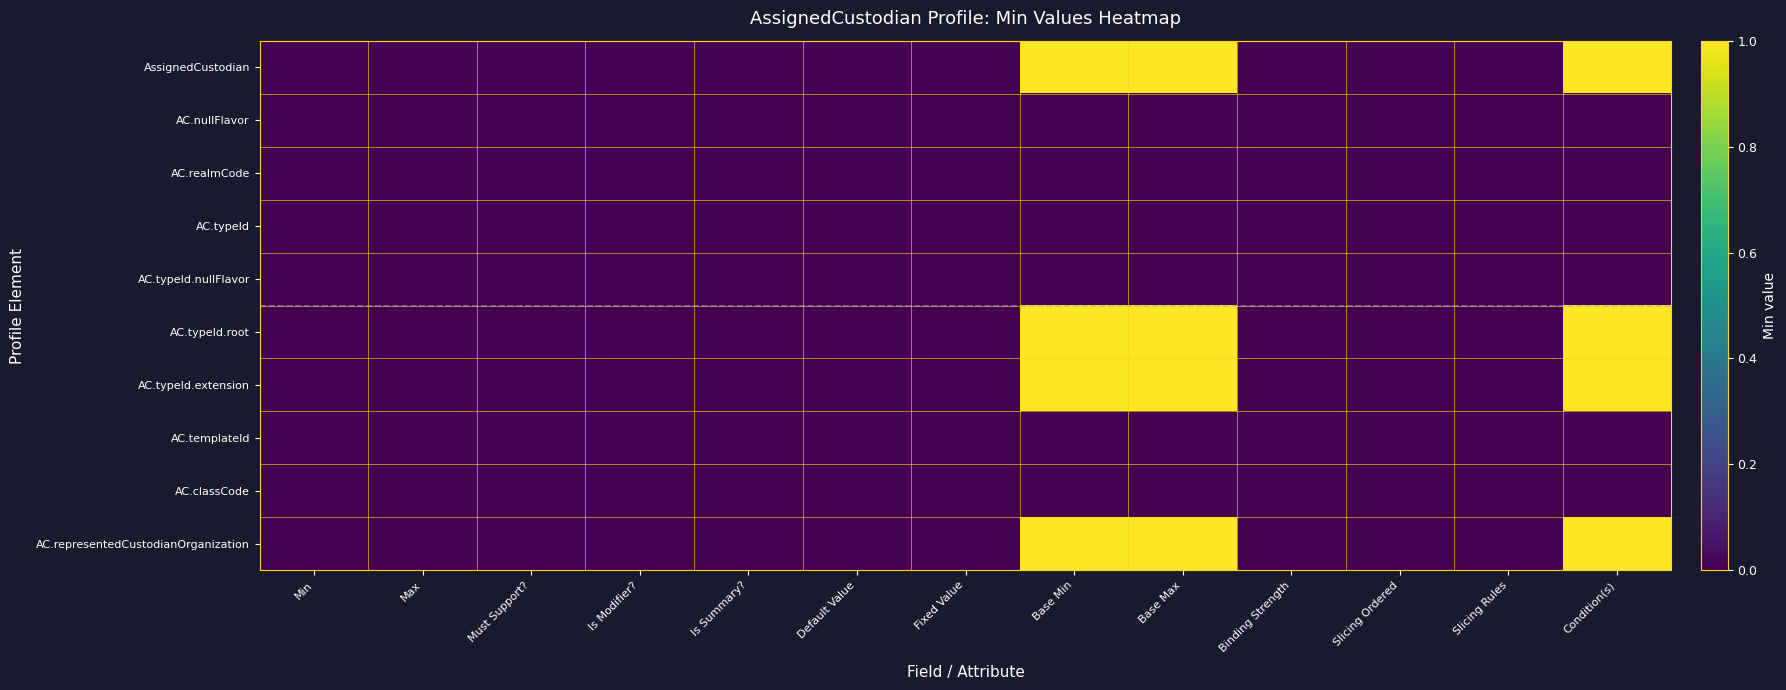

Reading left to right, list all the values displayed in this chart.

AssignedCustodian: Min=0	Max=0	Must Support?=0	Is Modifier?=0	Is Summary?=0	Default Value=0	Fixed Value=0	Base Min=1	Base Max=1	Binding Strength=0	Slicing Ordered=0	Slicing Rules=0	Condition(s)=1
AC.nullFlavor: Min=0	Max=0	Must Support?=0	Is Modifier?=0	Is Summary?=0	Default Value=0	Fixed Value=0	Base Min=0	Base Max=0	Binding Strength=0	Slicing Ordered=0	Slicing Rules=0	Condition(s)=0
AC.realmCode: Min=0	Max=0	Must Support?=0	Is Modifier?=0	Is Summary?=0	Default Value=0	Fixed Value=0	Base Min=0	Base Max=0	Binding Strength=0	Slicing Ordered=0	Slicing Rules=0	Condition(s)=0
AC.typeId: Min=0	Max=0	Must Support?=0	Is Modifier?=0	Is Summary?=0	Default Value=0	Fixed Value=0	Base Min=0	Base Max=0	Binding Strength=0	Slicing Ordered=0	Slicing Rules=0	Condition(s)=0
AC.typeId.nullFlavor: Min=0	Max=0	Must Support?=0	Is Modifier?=0	Is Summary?=0	Default Value=0	Fixed Value=0	Base Min=0	Base Max=0	Binding Strength=0	Slicing Ordered=0	Slicing Rules=0	Condition(s)=0
AC.typeId.root: Min=0	Max=0	Must Support?=0	Is Modifier?=0	Is Summary?=0	Default Value=0	Fixed Value=0	Base Min=1	Base Max=1	Binding Strength=0	Slicing Ordered=0	Slicing Rules=0	Condition(s)=1
AC.typeId.extension: Min=0	Max=0	Must Support?=0	Is Modifier?=0	Is Summary?=0	Default Value=0	Fixed Value=0	Base Min=1	Base Max=1	Binding Strength=0	Slicing Ordered=0	Slicing Rules=0	Condition(s)=1
AC.templateId: Min=0	Max=0	Must Support?=0	Is Modifier?=0	Is Summary?=0	Default Value=0	Fixed Value=0	Base Min=0	Base Max=0	Binding Strength=0	Slicing Ordered=0	Slicing Rules=0	Condition(s)=0
AC.classCode: Min=0	Max=0	Must Support?=0	Is Modifier?=0	Is Summary?=0	Default Value=0	Fixed Value=0	Base Min=0	Base Max=0	Binding Strength=0	Slicing Ordered=0	Slicing Rules=0	Condition(s)=0
AC.representedCustodianOrganization: Min=0	Max=0	Must Support?=0	Is Modifier?=0	Is Summary?=0	Default Value=0	Fixed Value=0	Base Min=1	Base Max=1	Binding Strength=0	Slicing Ordered=0	Slicing Rules=0	Condition(s)=1